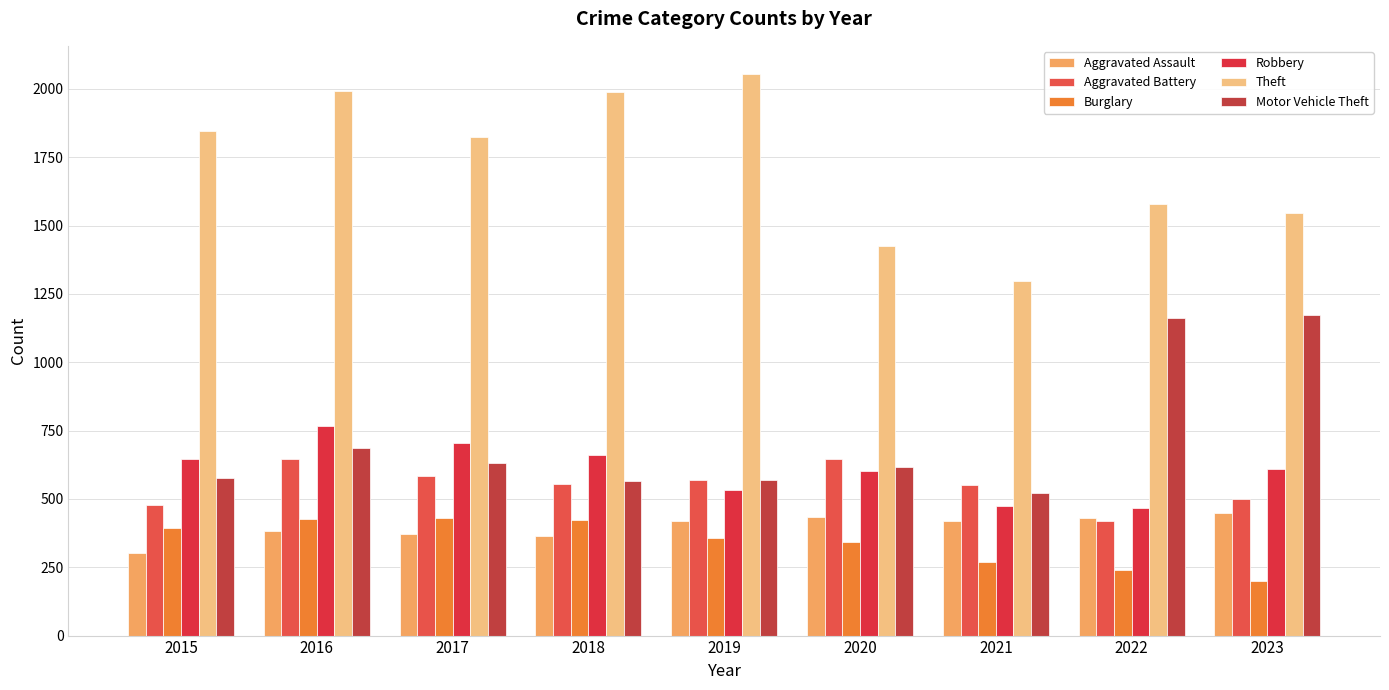

True or false: Aggravated Battery has a value of 647 at 2020.

True